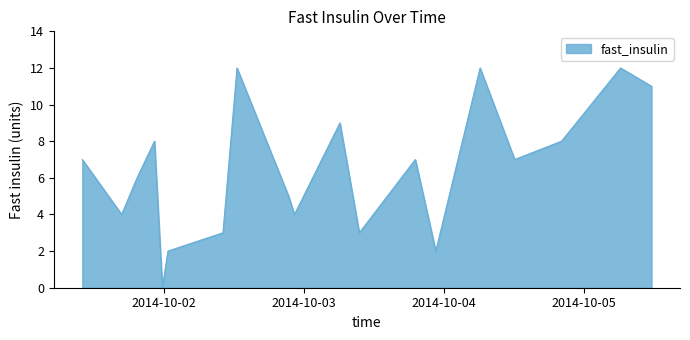

What is the greatest value displayed?

12